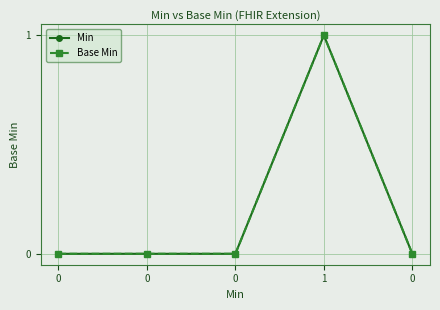

Does the chart display data point markers on the line(s)?

Yes